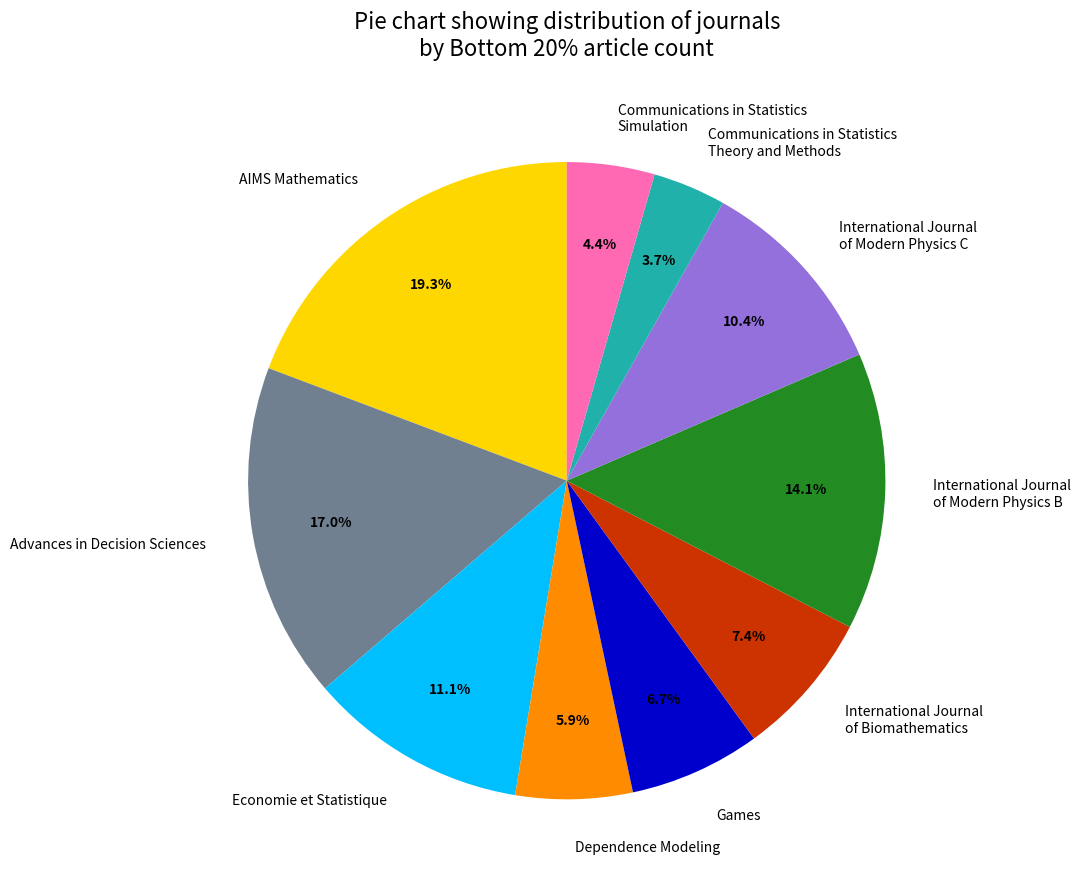

Approximately how many times larger is the value at International Journal of Modern Physics C compared to Advances in Decision Sciences?

0.6